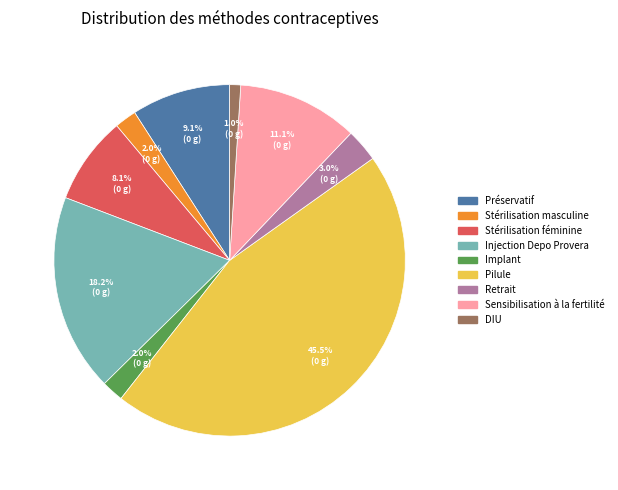

Does any single category account for the majority?

No